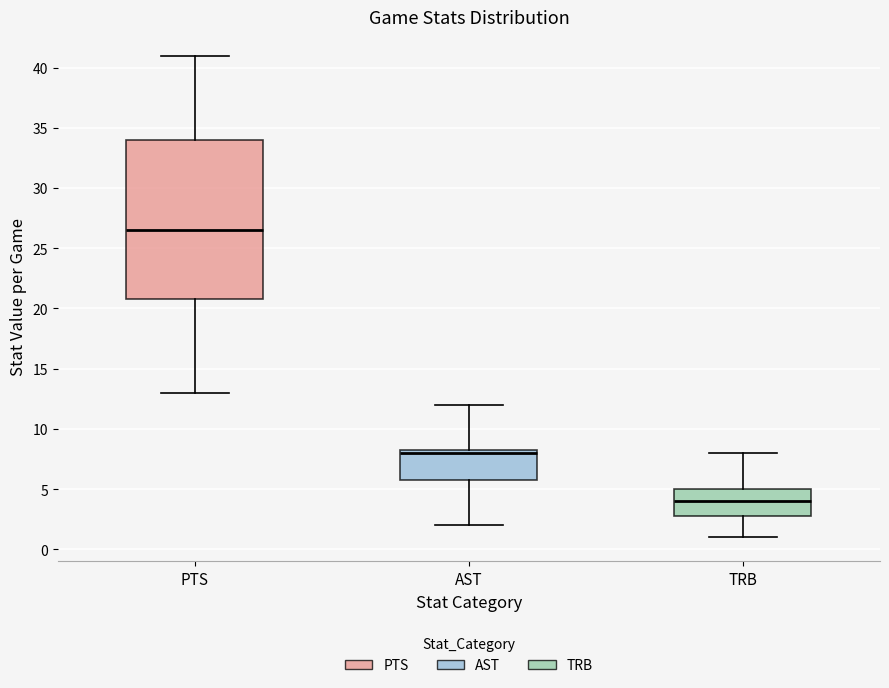

Comparing the boxes themselves (not the whiskers), which one is the tallest?

PTS